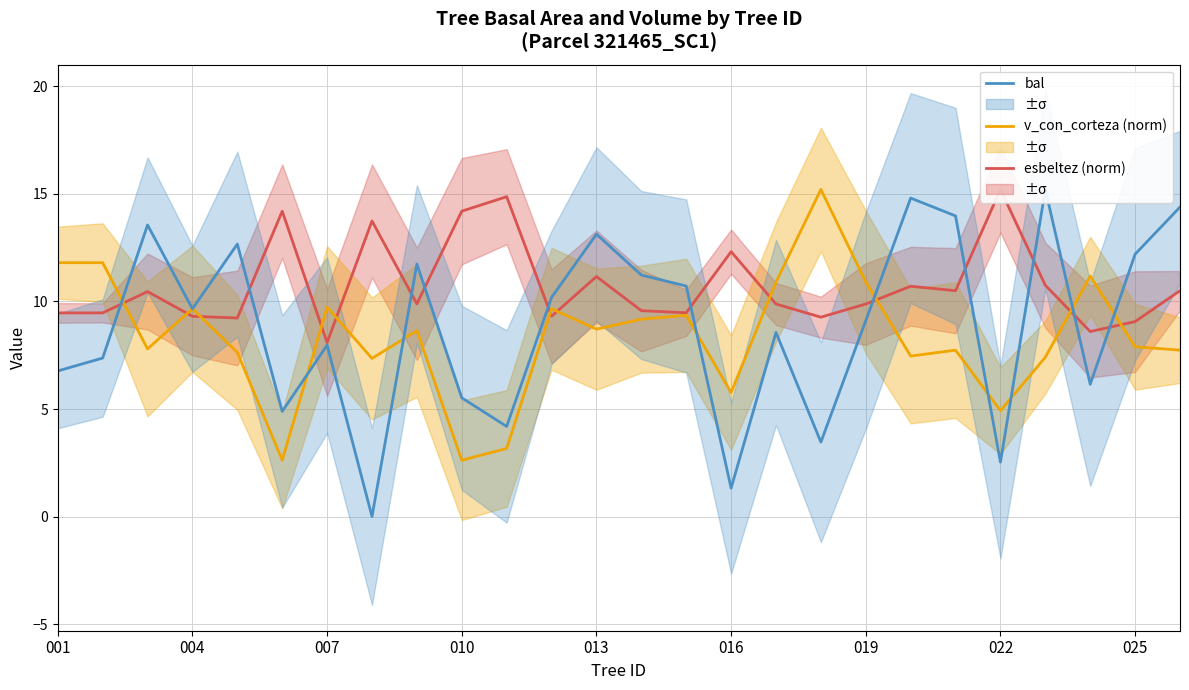

What position from the right is 11?

15